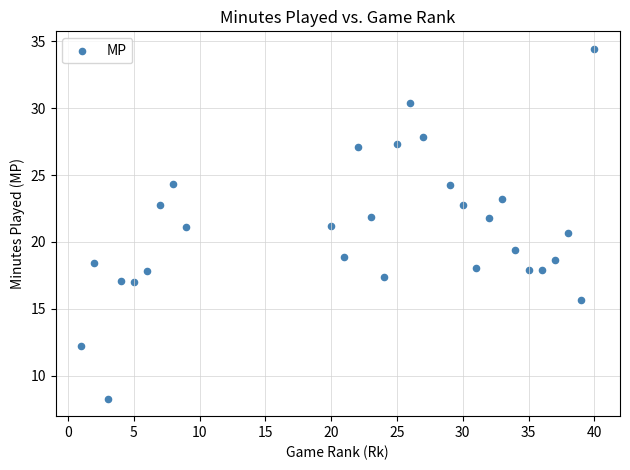

What is the range of X values (max minus min)?

39.0